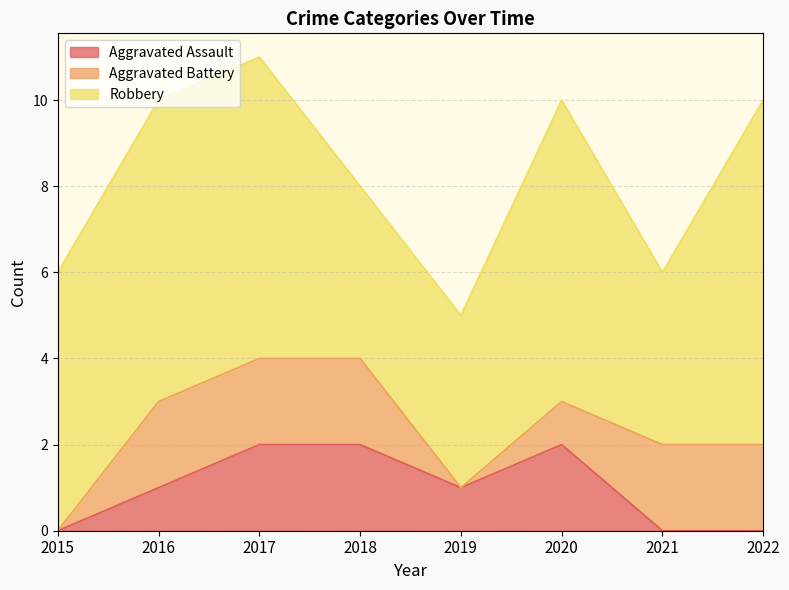

After their last crossing, which series has the higher values: Aggravated Battery or Aggravated Assault?

Aggravated Battery